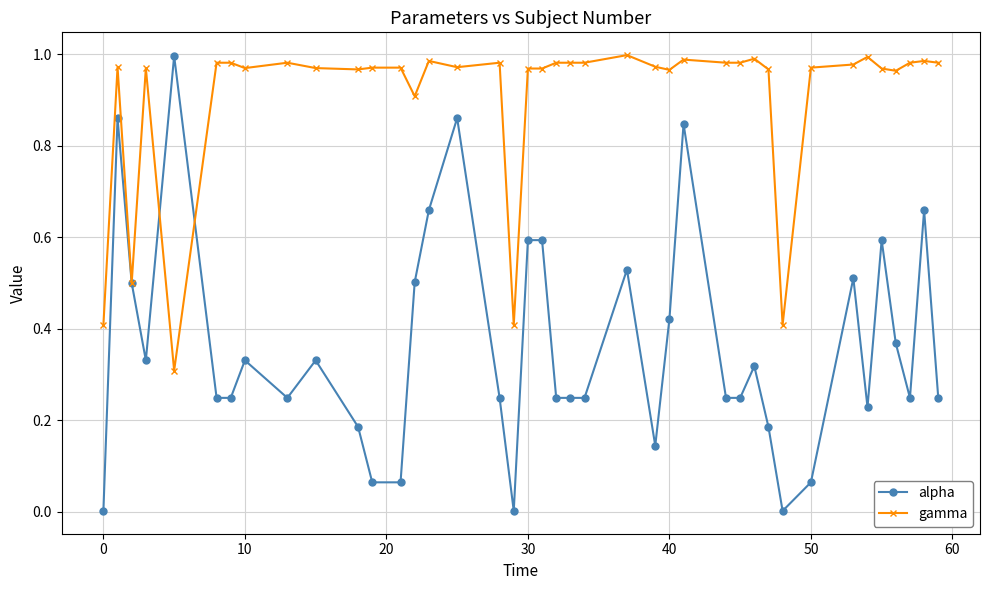

True or false: gamma and alpha cross at least once.

True